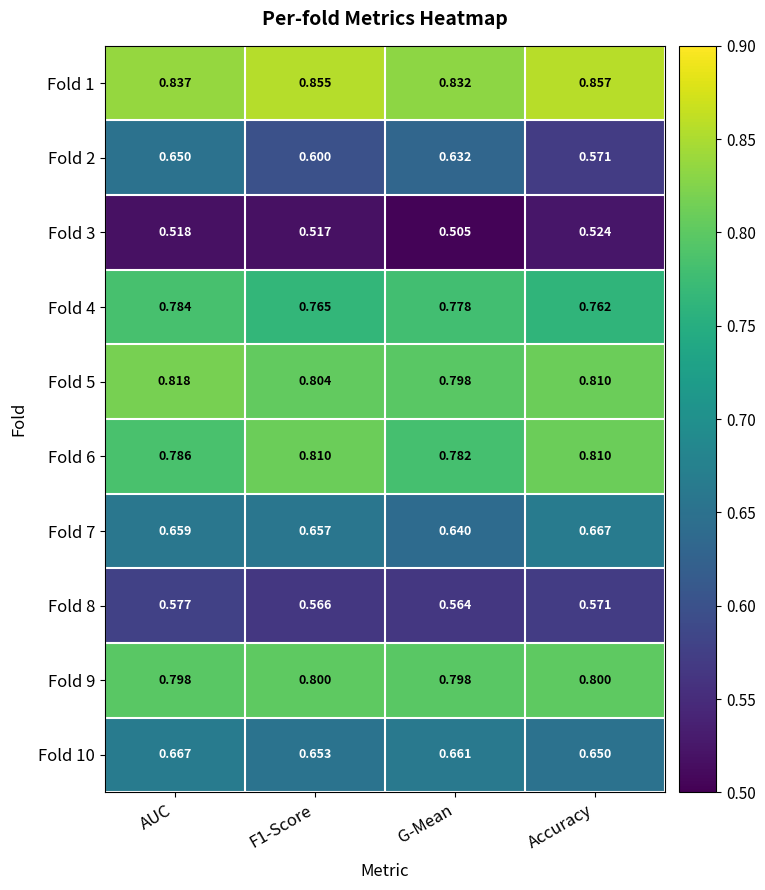

Which label corresponds to the largest value in the chart?

Accuracy